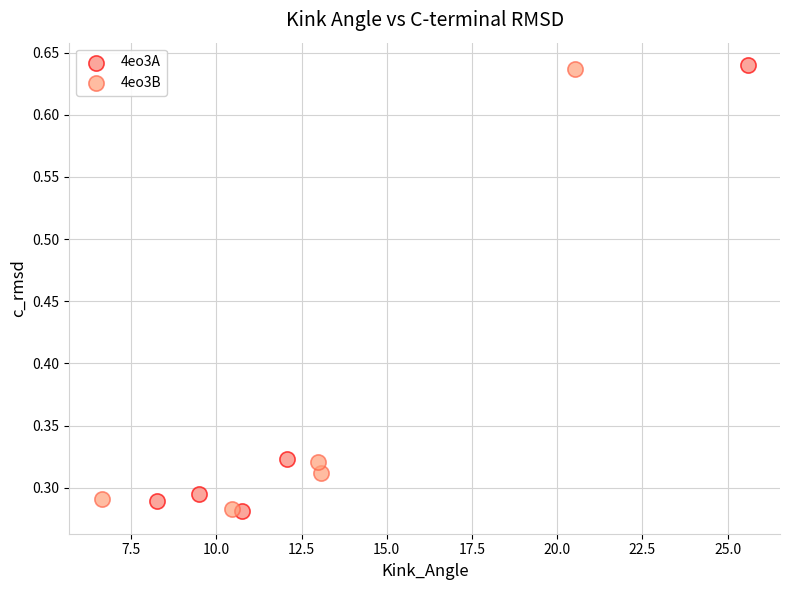

What are all the series names shown in the legend?

4eo3A, 4eo3B